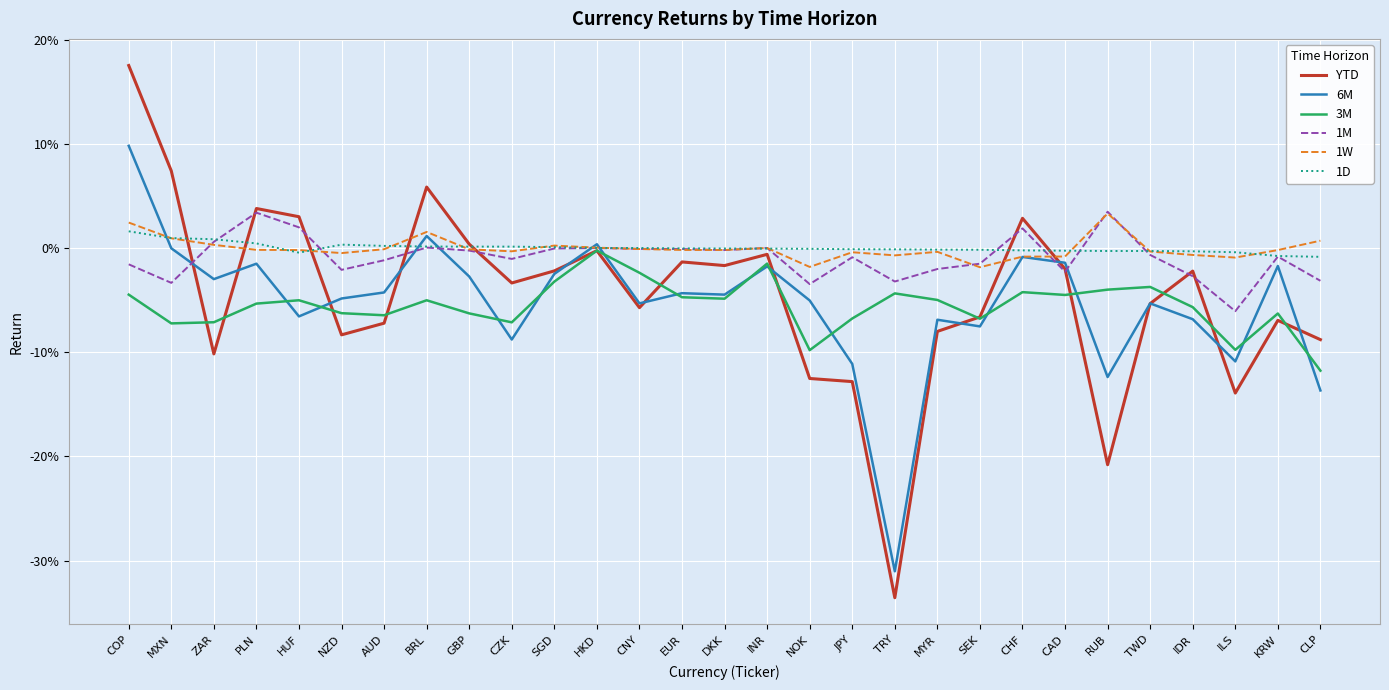

Does the chart display data point markers on the line(s)?

No